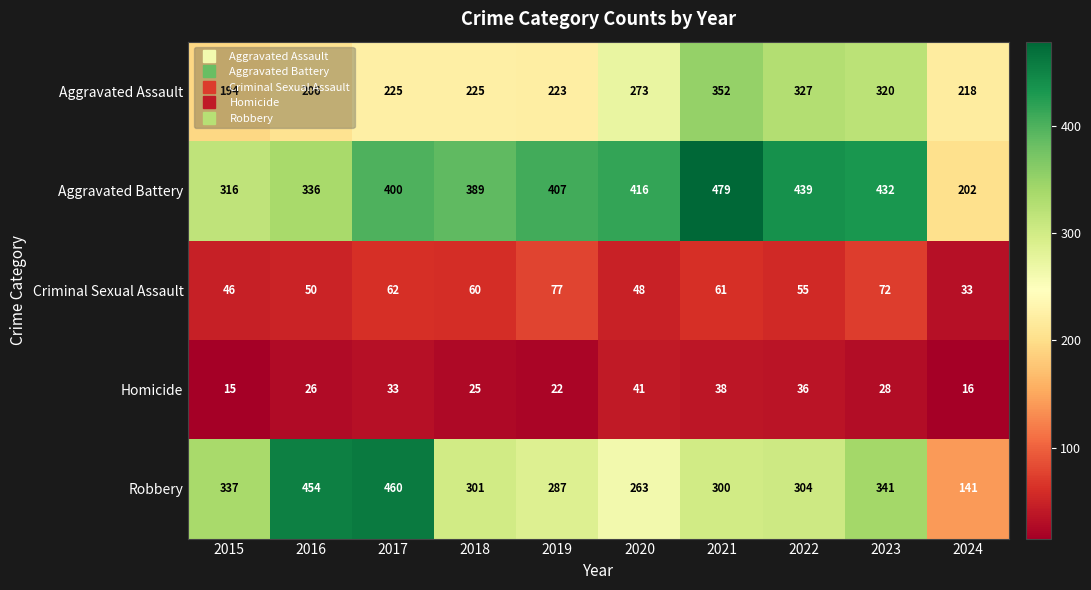

At which category does the chart reach its minimum across all series?

2015